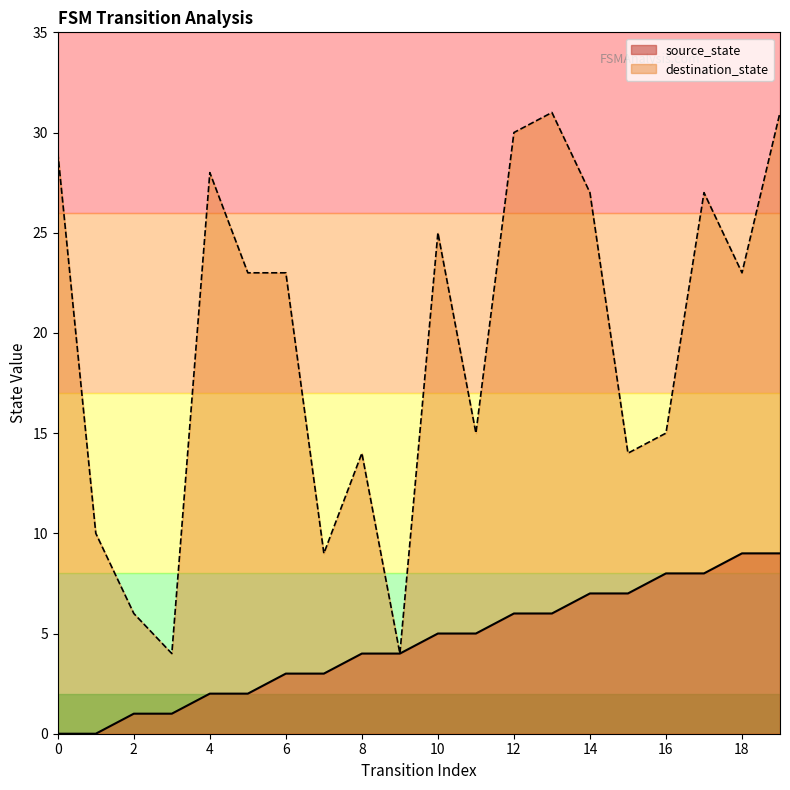

What is the difference between the source_state values at 13 and 18?

3